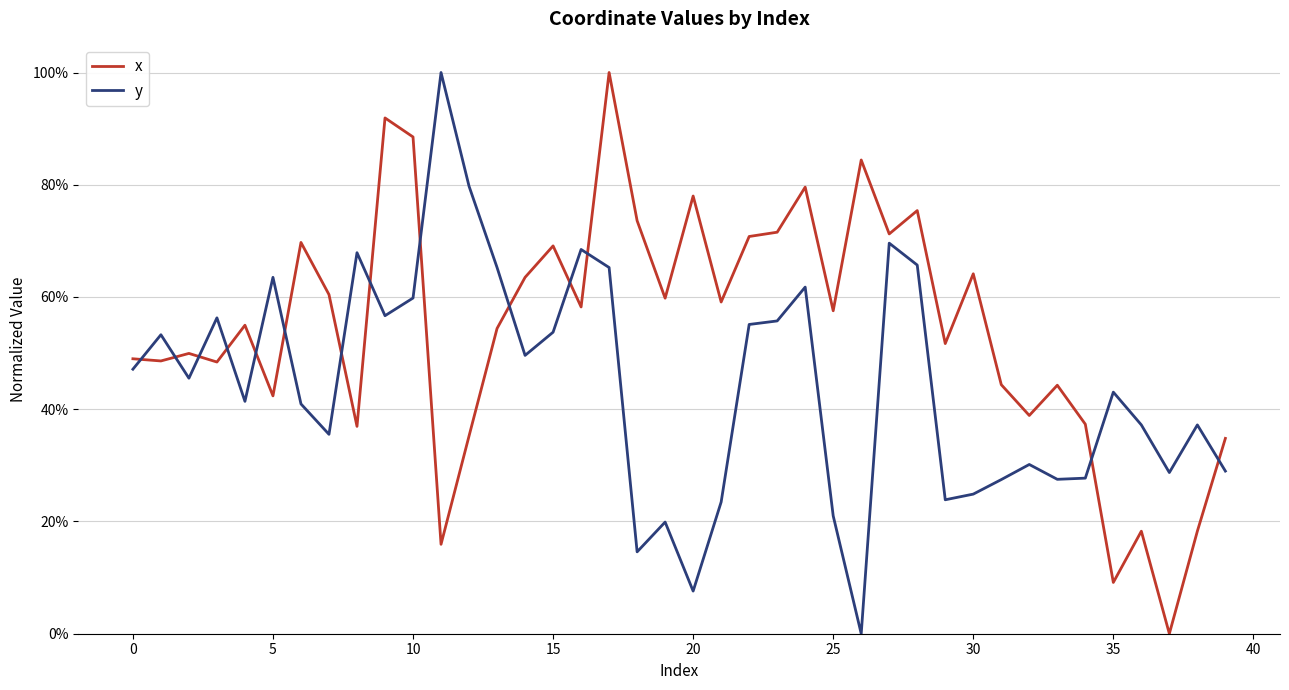

Is this an area chart (filled region under the line)?

No